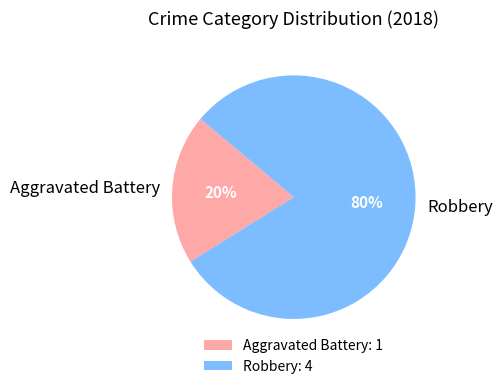

Approximately how many times larger is the value at Robbery compared to Aggravated Battery?

4.0